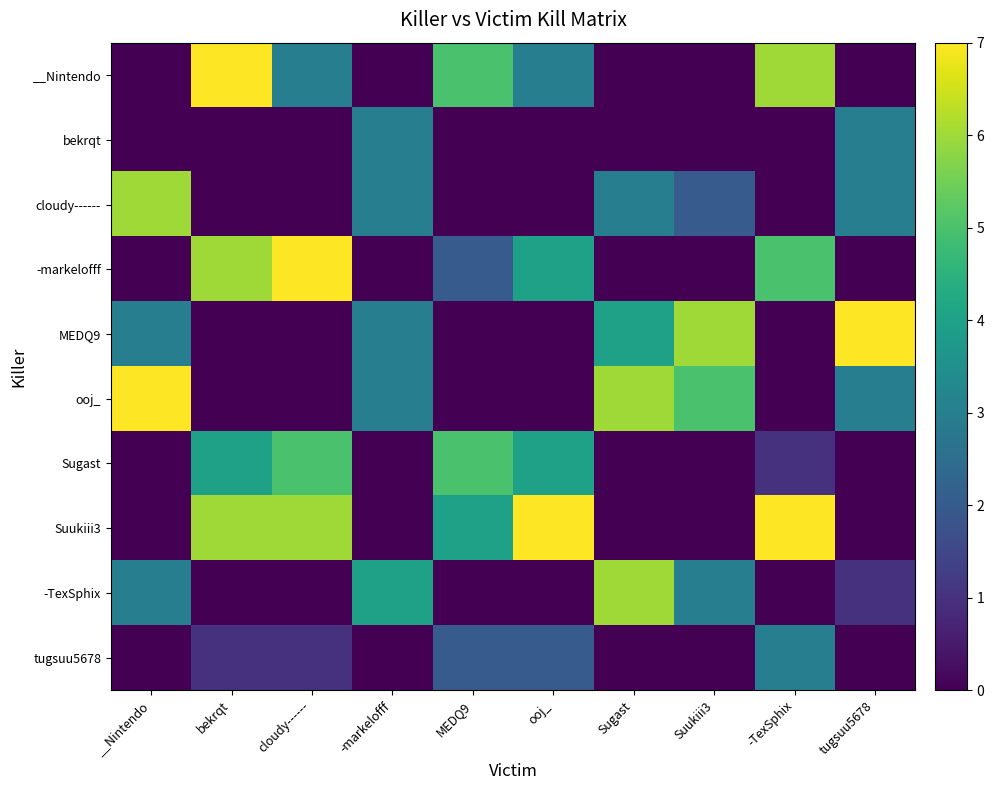

At which category is the sum across all series the highest?

bekrqt